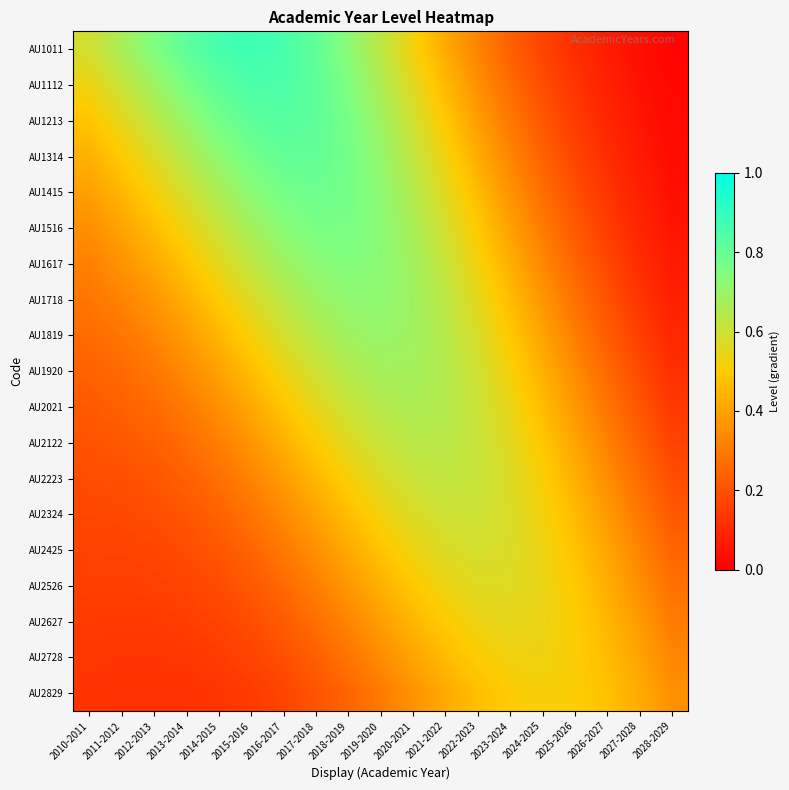

What is the total value across all series at 2022-2023?

9.8